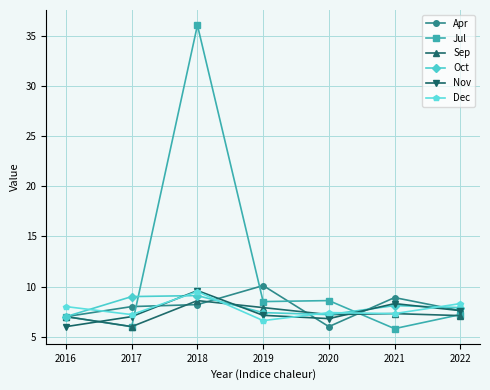

What are all the series names shown in the legend?

Apr, Jul, Sep, Oct, Nov, Dec